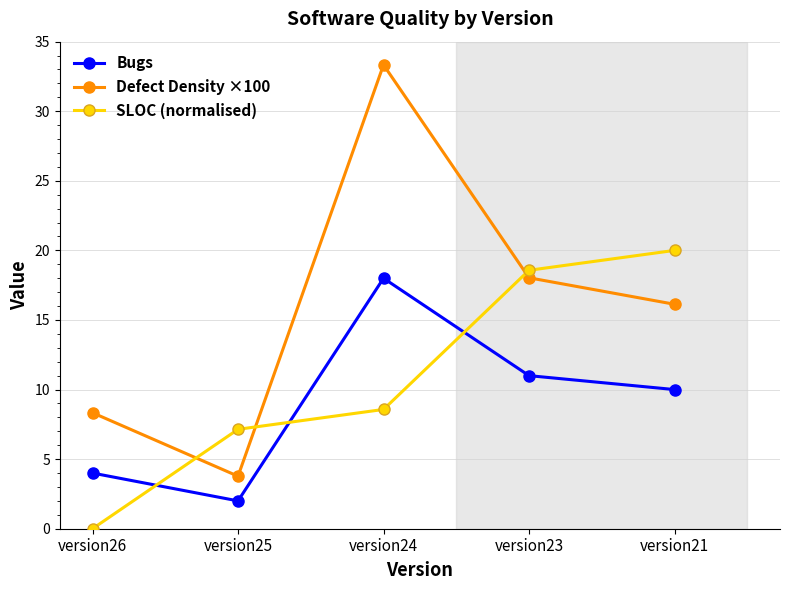

Reading left to right, what are all the values shown in this chart?

Bugs: 4.0	2.0	18.0	11.0	10.0
Defect Density ×100: 8.3	3.8	33.3	18.0	16.1
SLOC (normalised): 0.0	7.1	8.6	18.6	20.0